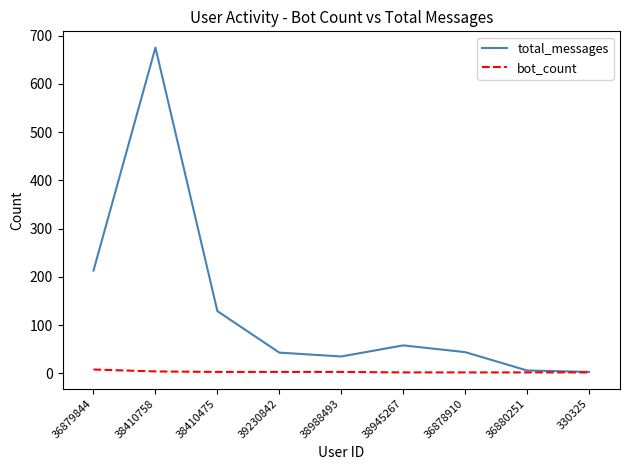

Is the value of bot_count at 38988493 greater than the value of total_messages at 39230842?

No